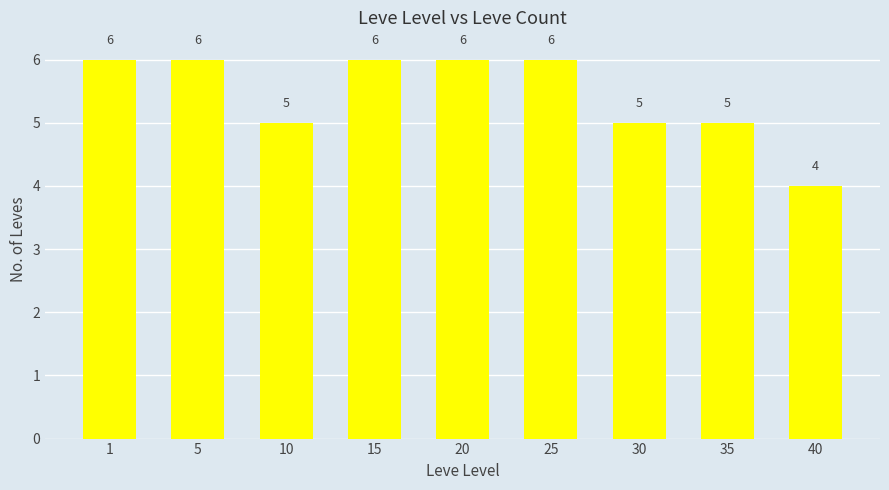

True or false: the data shows 6 at 25.

True